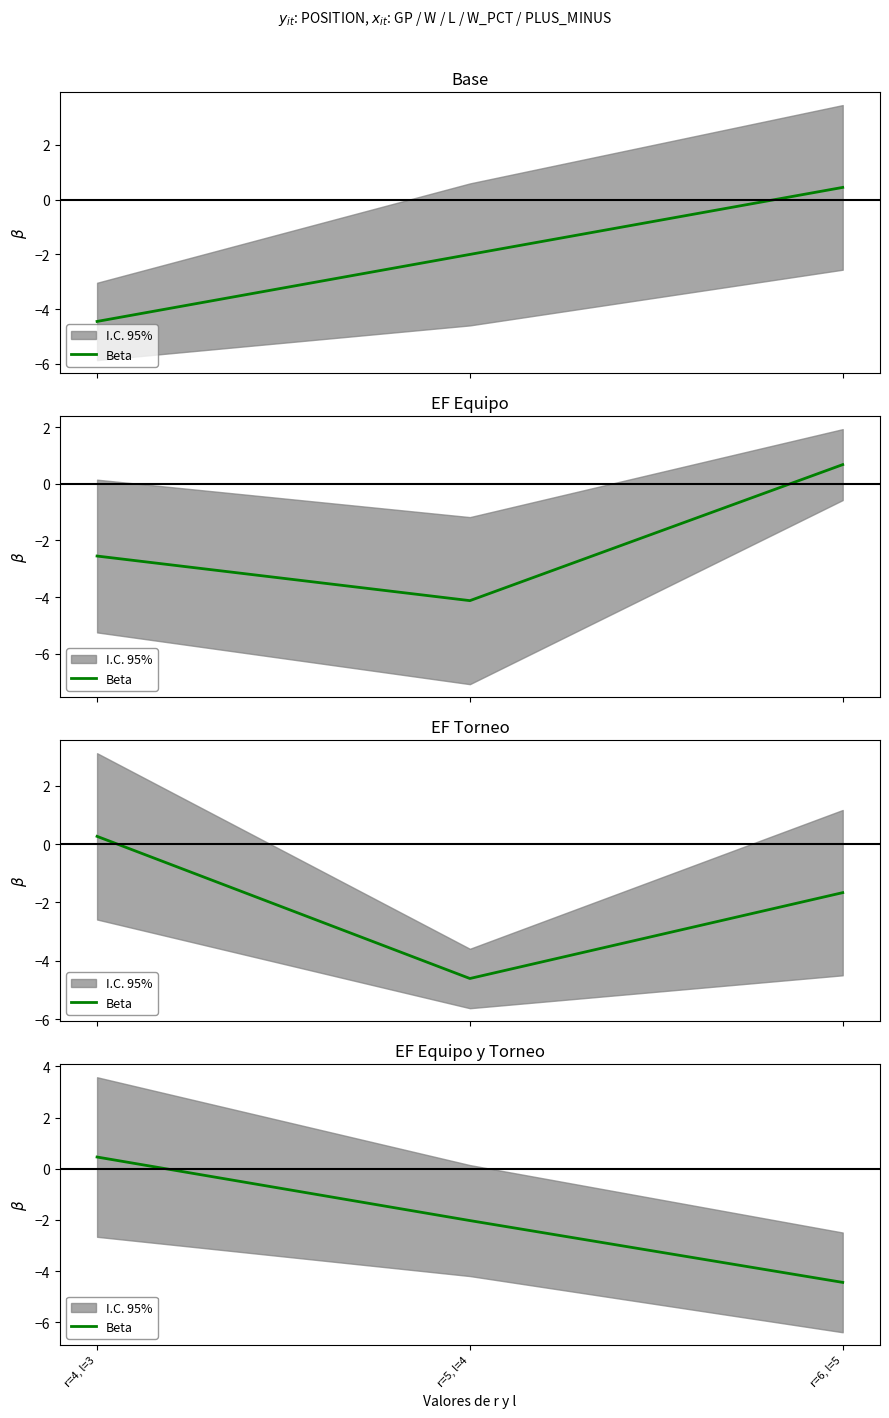

List the labels in order of value, smallest first.

r=6, l=5, r=5, l=4, r=4, l=3